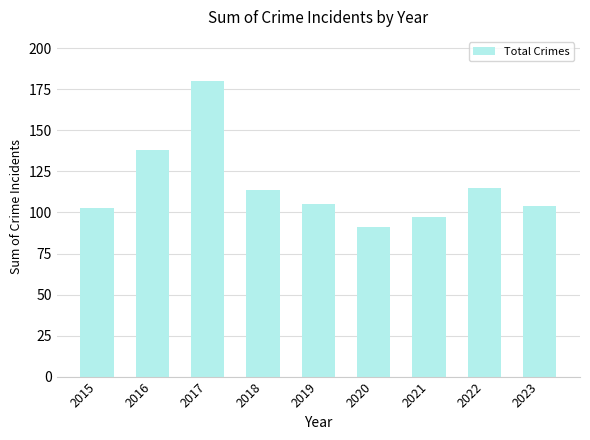

What is the sum of the values at 2018 and 2015?

217